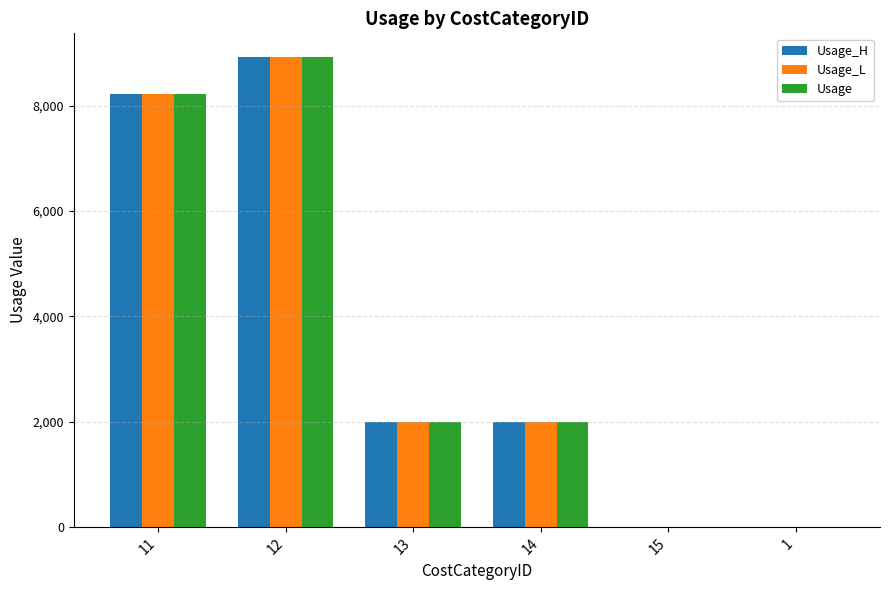

Does the chart contain stacked bars?

No